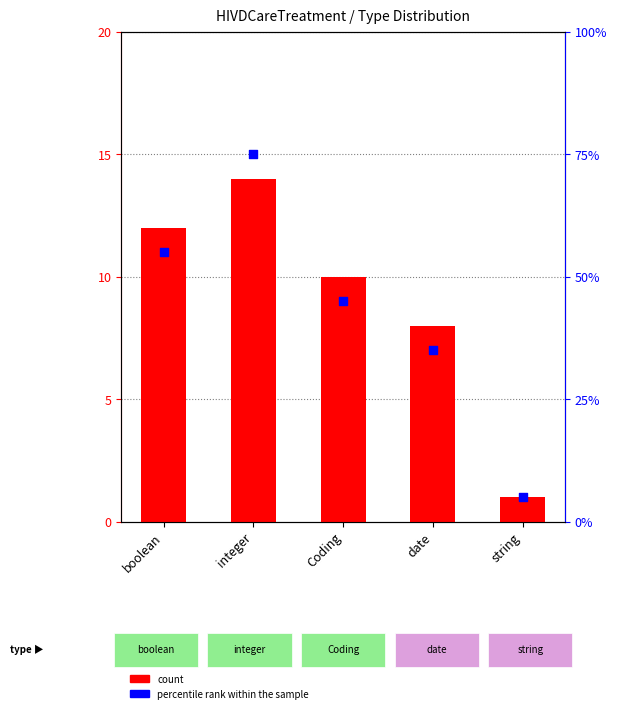

At how many categories does at least one series exceed 61?

1